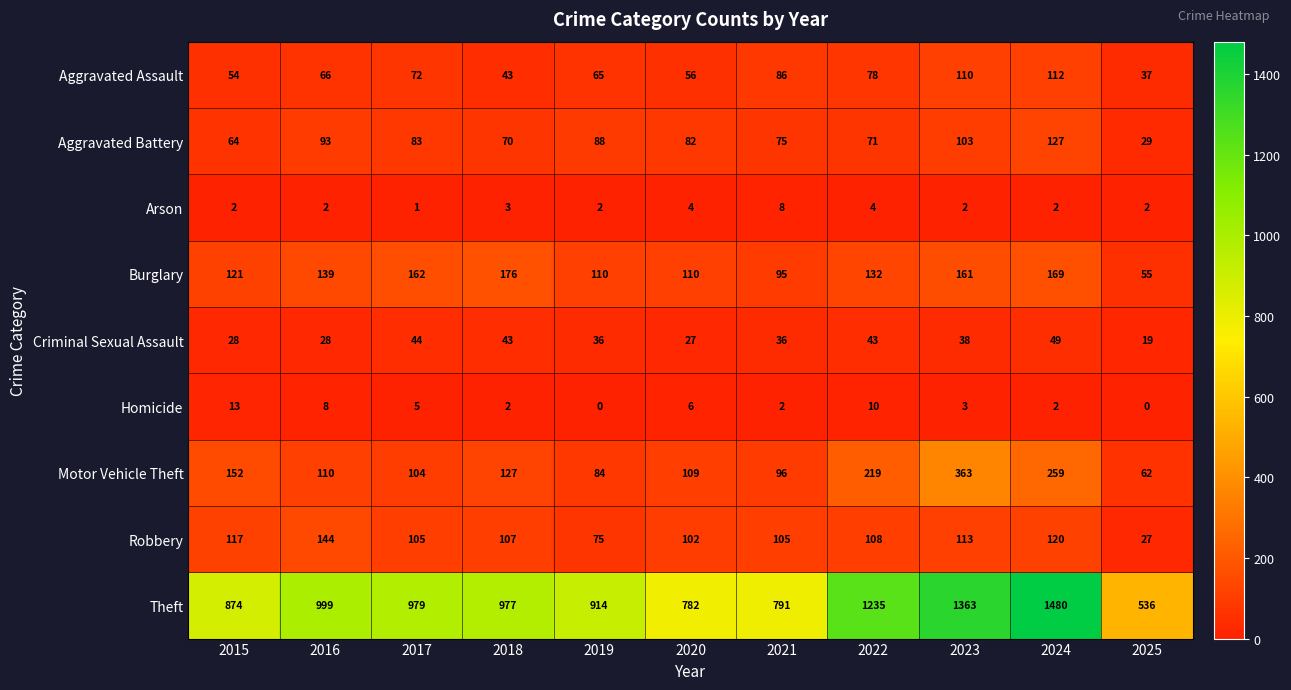

What is the sum of the Burglary values at 2024 and 2020?

279